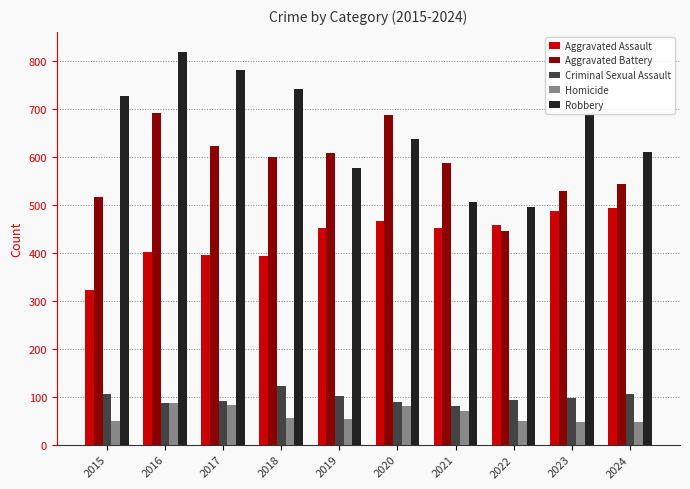

The Criminal Sexual Assault series shows 93 at 2022. True or false?

True